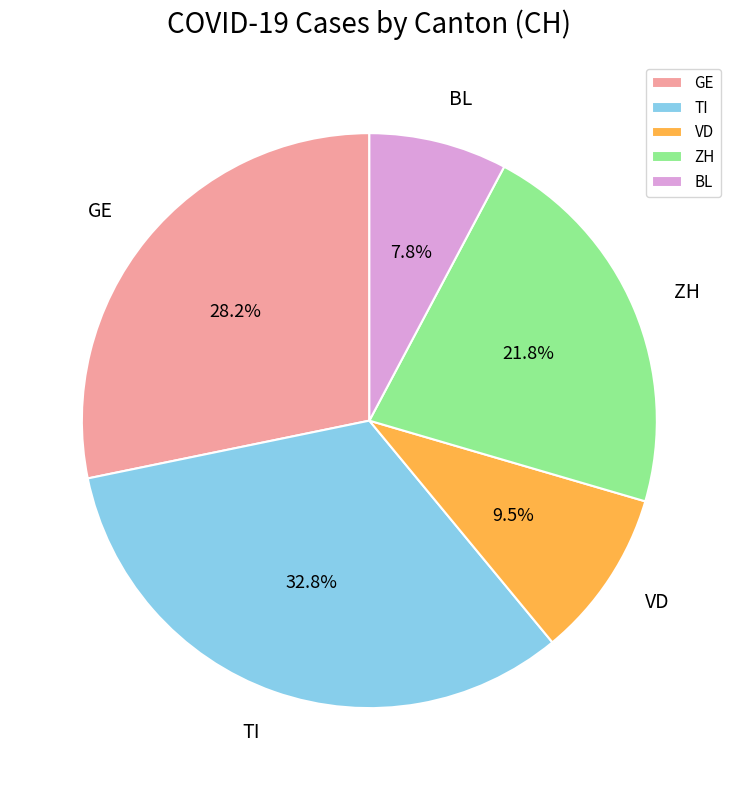

Rank the categories by value from highest to lowest.

TI, GE, ZH, VD, BL